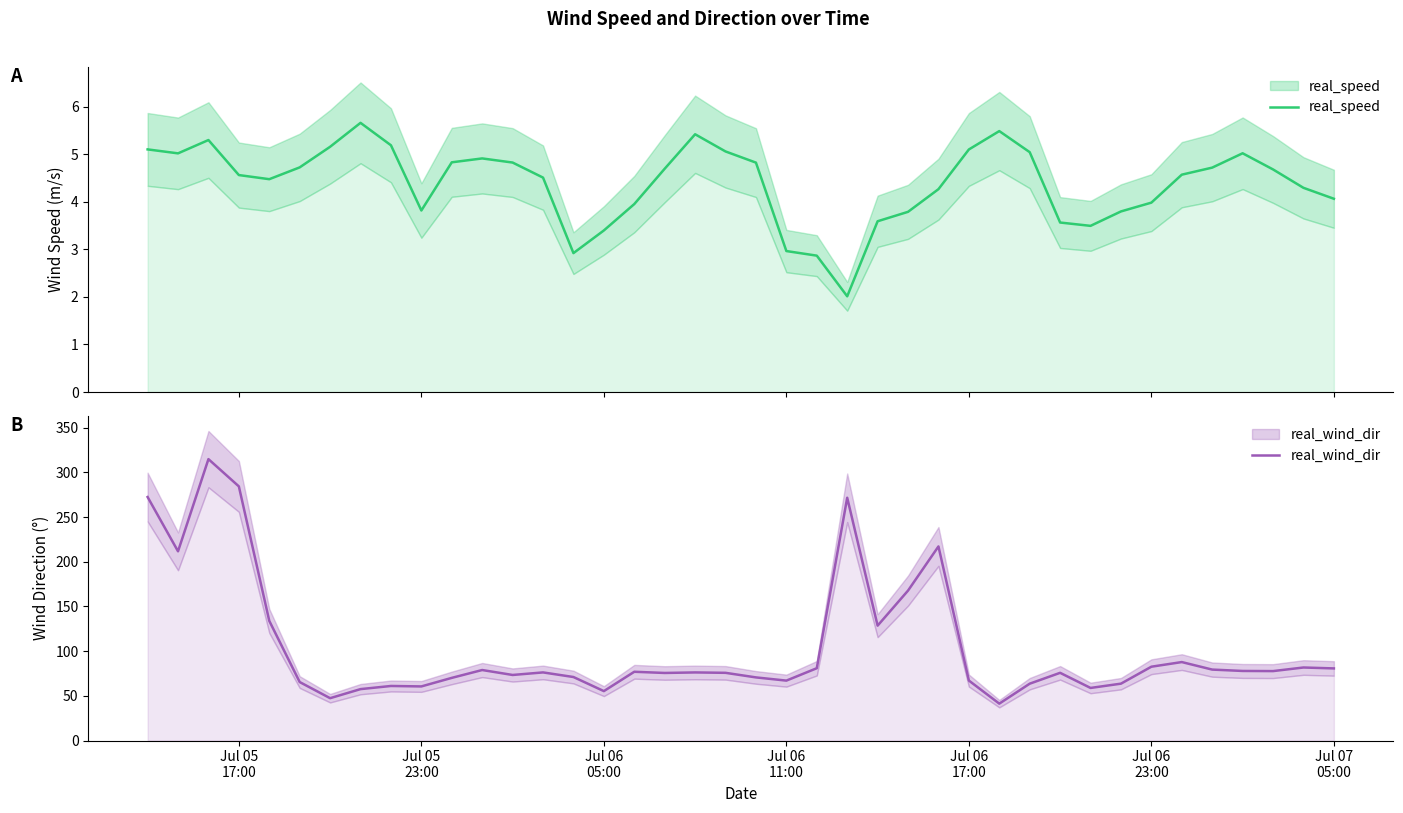

Which series changed the most between Jul 05
17:00 and Jul 06
23:00?

real_wind_dir